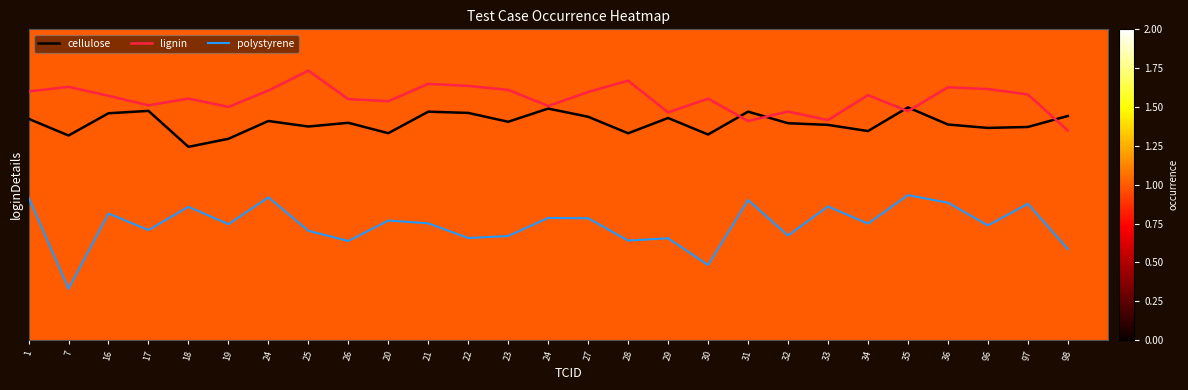

Which series has the largest total across all categories?

lignin